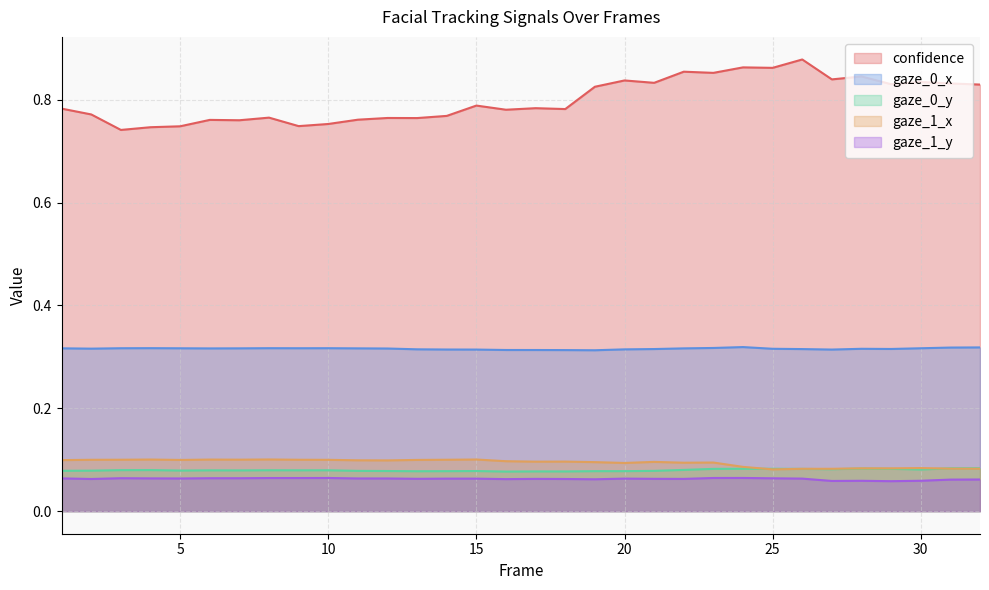

What is the sum of the gaze_1_x values at 15 and 18?

0.2